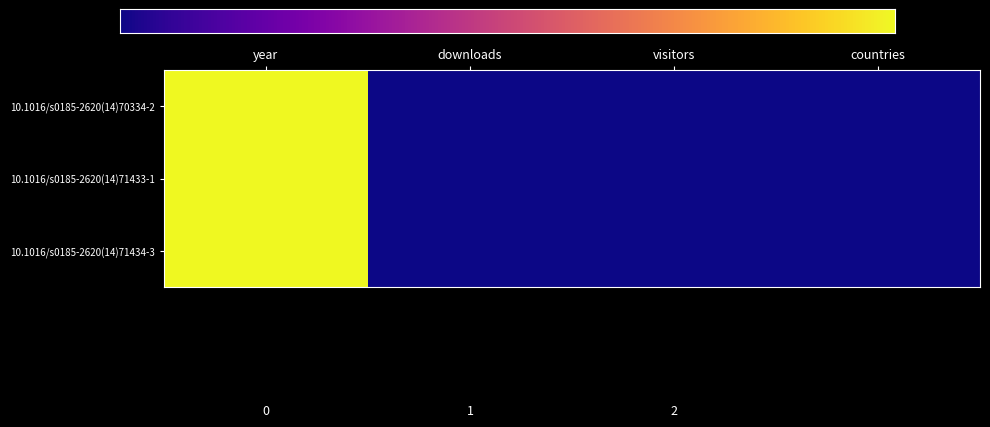

True or false: 10.1016/s0185-2620(14)70334-2 has a value of 1 at visitors.

True